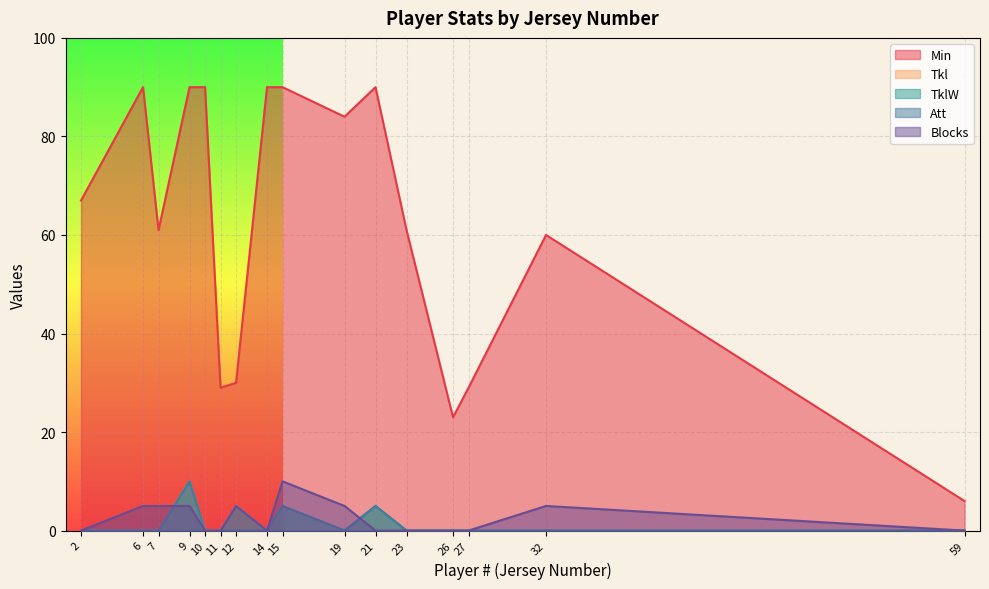

At which category does TklW reach its first local peak?

9